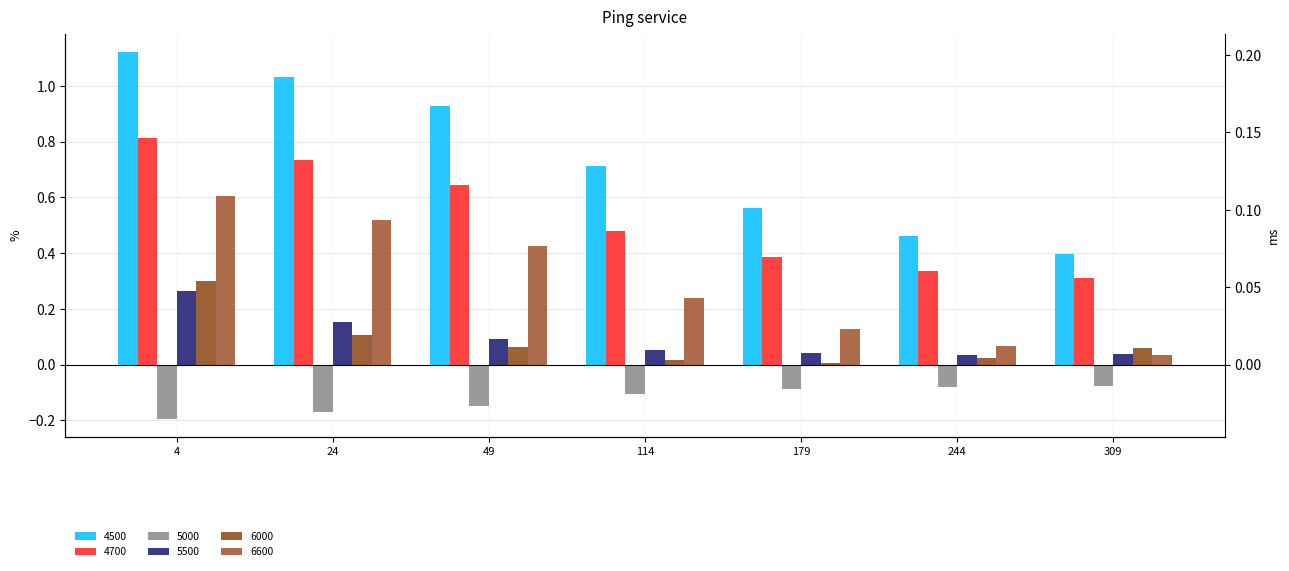

At 244, list the series in order from largest to smallest.

4500, 4700, 6600, 5500, 6000, 5000